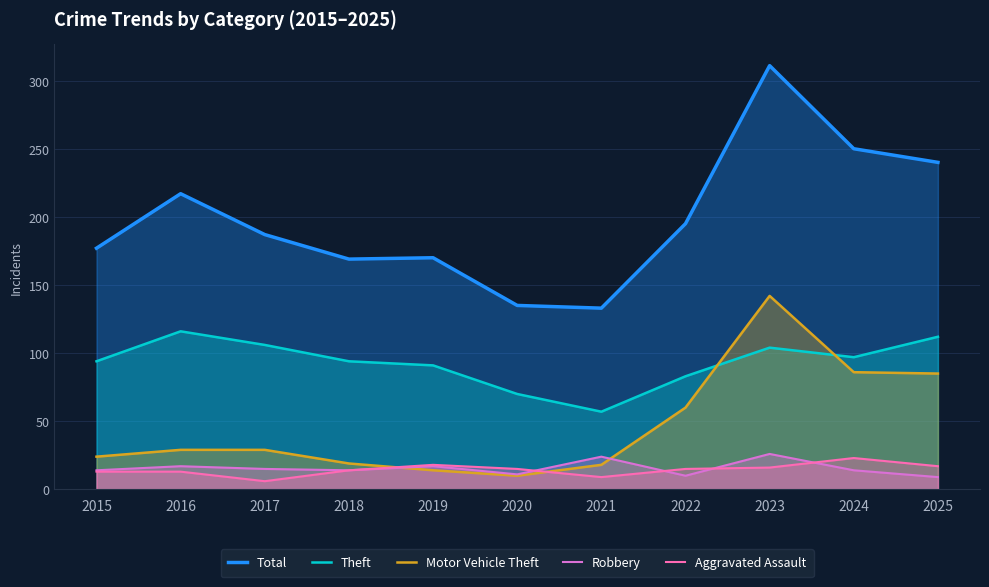

Reading left to right, what are all the values shown in this chart?

Total: 2015=177	2016=217	2017=187	2018=169	2019=170	2020=135	2021=133	2022=195	2023=311	2024=250	2025=240
Theft: 2015=94	2016=116	2017=106	2018=94	2019=91	2020=70	2021=57	2022=83	2023=104	2024=97	2025=112
Motor Vehicle Theft: 2015=24	2016=29	2017=29	2018=19	2019=14	2020=10	2021=18	2022=60	2023=142	2024=86	2025=85
Robbery: 2015=14	2016=17	2017=15	2018=14	2019=17	2020=11	2021=24	2022=10	2023=26	2024=14	2025=9
Aggravated Assault: 2015=13	2016=13	2017=6	2018=14	2019=18	2020=15	2021=9	2022=15	2023=16	2024=23	2025=17